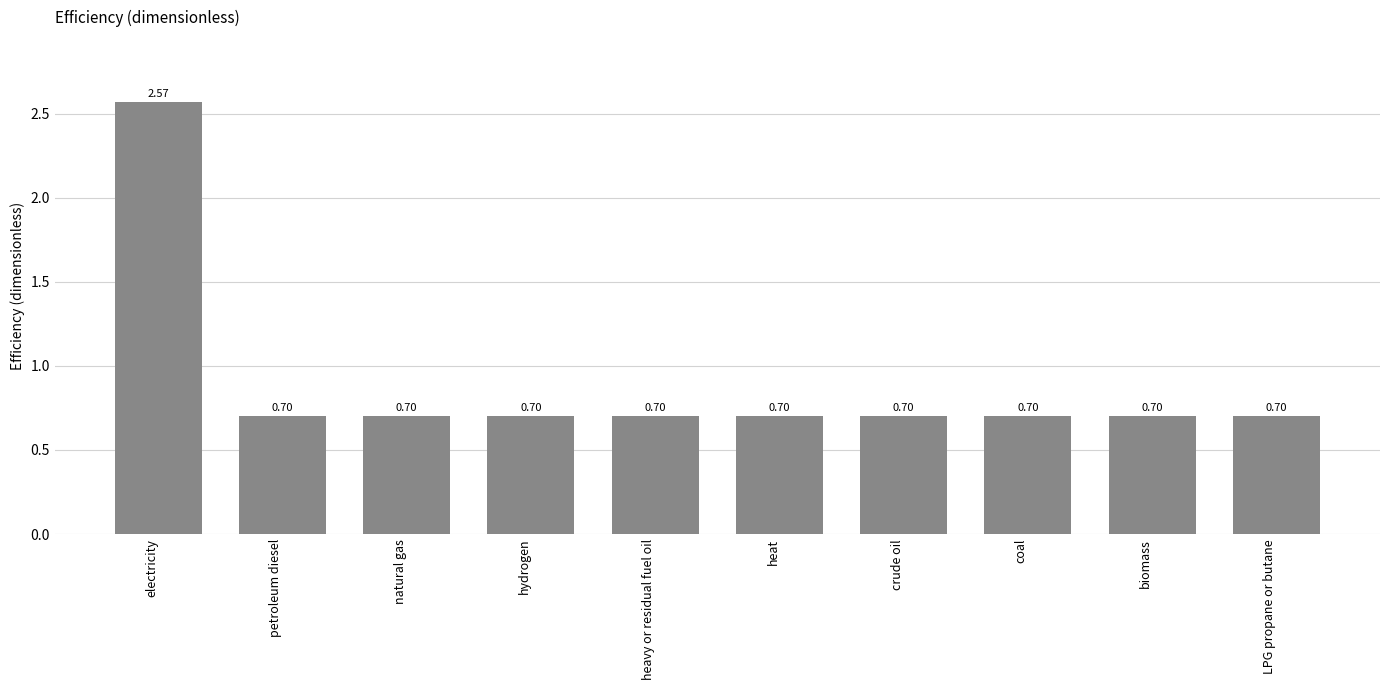

The chart shows a value of 0.5 at heat. True or false?

False